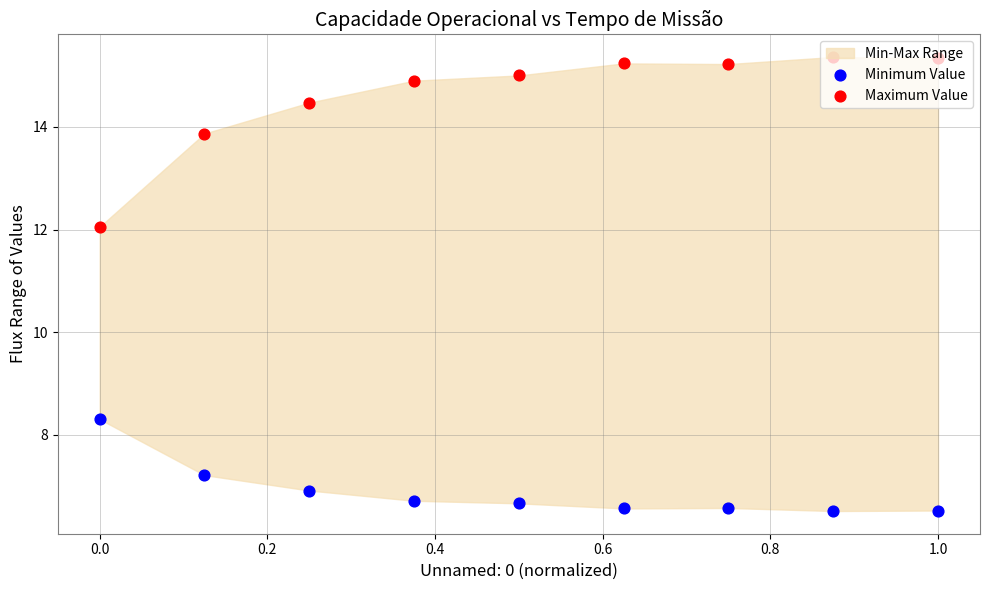

At how many categories does at least one series exceed 8?

9